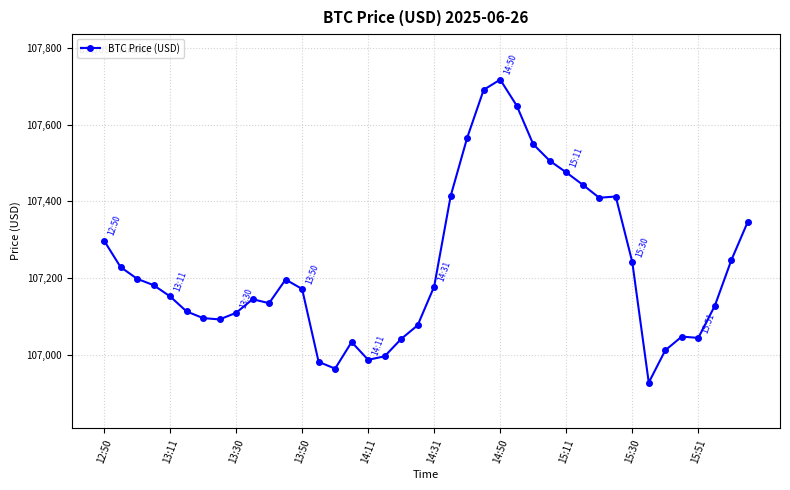

Does the chart display data point markers on the line(s)?

Yes